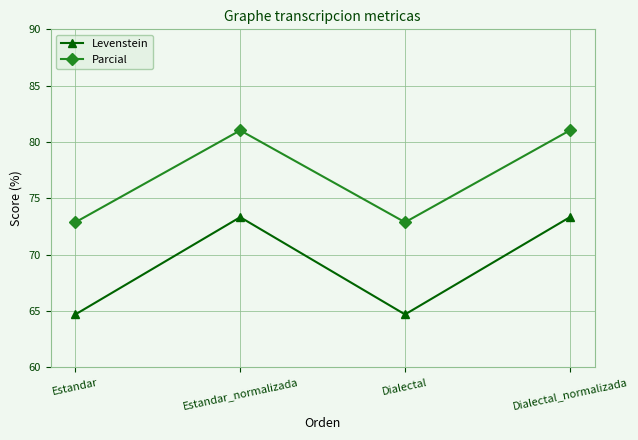

Between Dialectal and Dialectal_normalizada, which series saw the biggest shift?

Levenstein